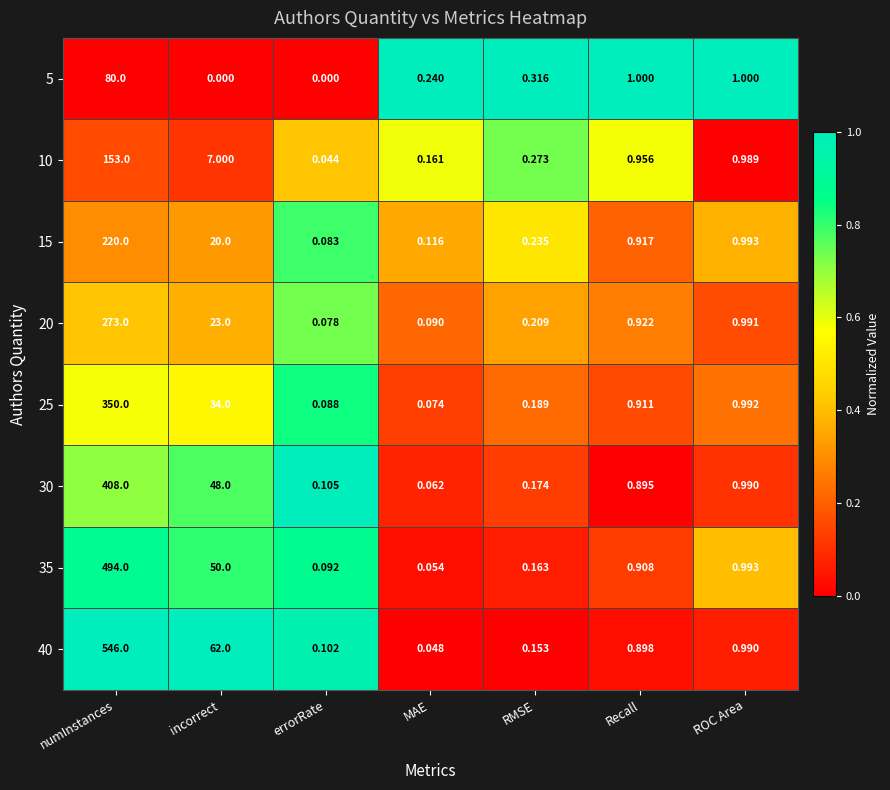

Is the value of 20 at ROC Area greater than the value of 5 at incorrect?

Yes